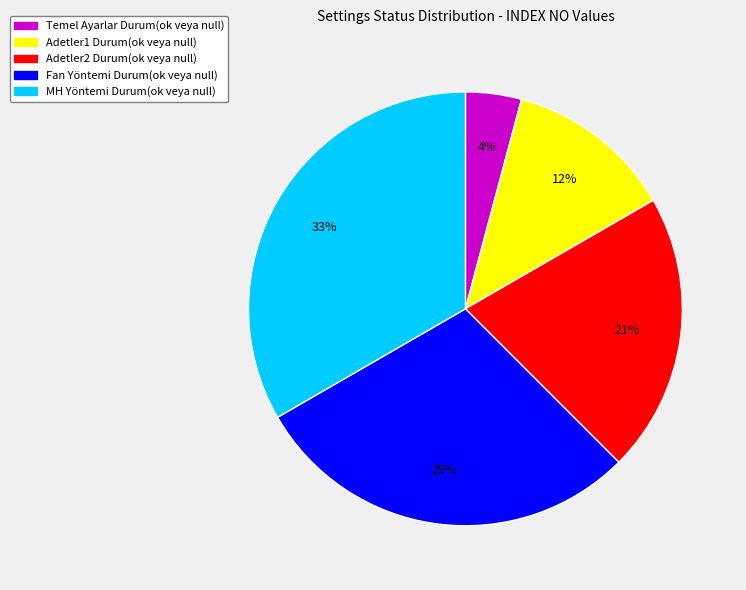

Which slice is the largest?

MH Yöntemi Durum(ok veya null)